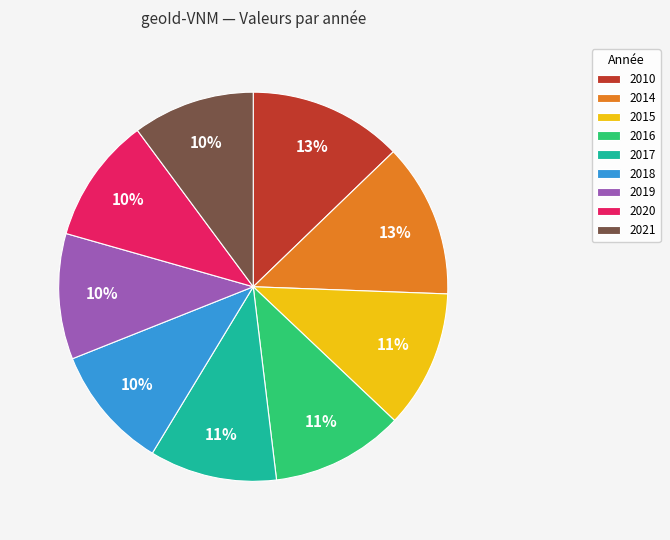

Combined, do 2014 and 2016 account for over 50%?

No